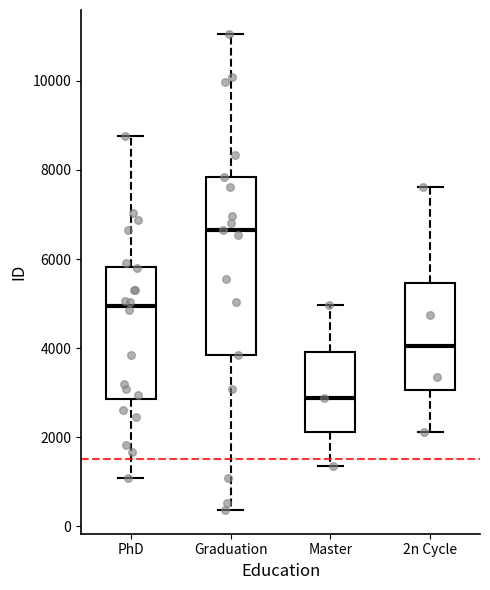

Reading left to right, read every box against the y-axis: the position of its median line, the range the box covers, and the ends of its whiskers. The values are not printed on the chart, so give them approximately, as read against the axis.

PhD: median 5000, box 2800 to 5800, whiskers 1000 to 8800
Graduation: median 6600, box 3800 to 7800, whiskers 400 to 11000
Master: median 2800, box 2200 to 4000, whiskers 1400 to 5000
2n Cycle: median 4000, box 3000 to 5400, whiskers 2200 to 7600